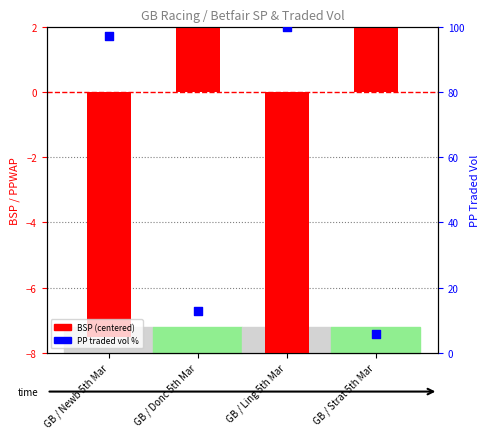

What is the total value across all series at GB / Strat 5th Mar?

19.9